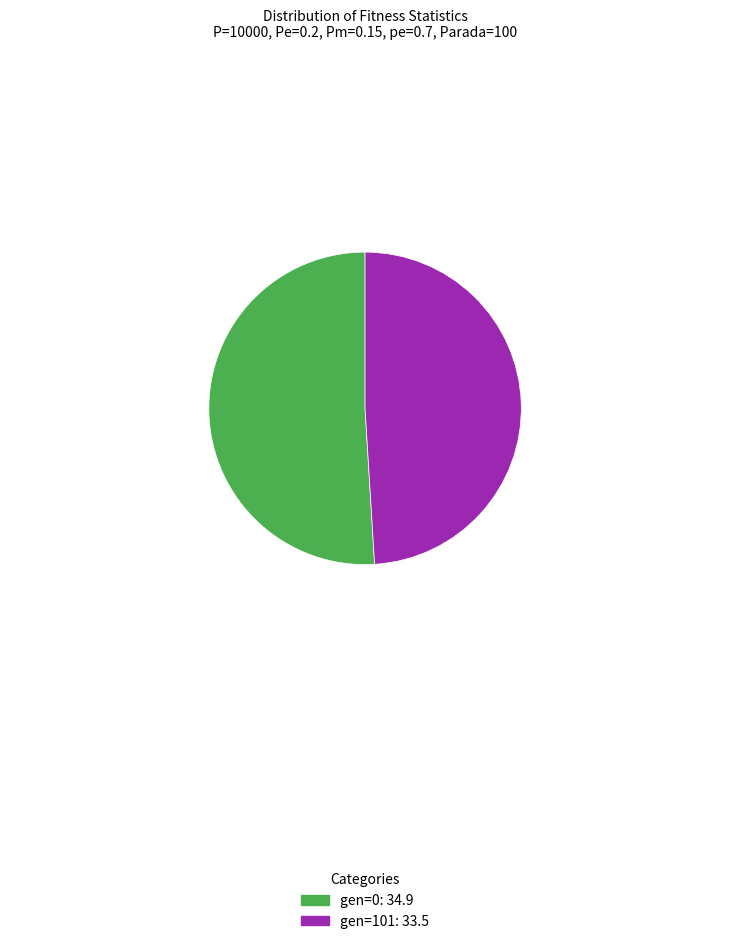

Rank the categories by value from lowest to highest.

gen=101, gen=0